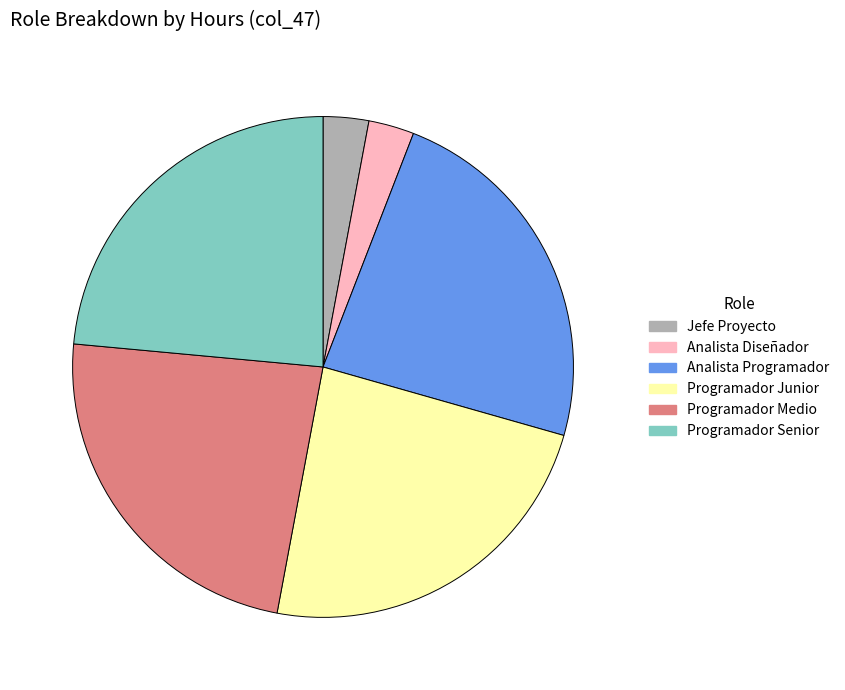

True or false: Programador Senior accounts for 24% of the total.

True